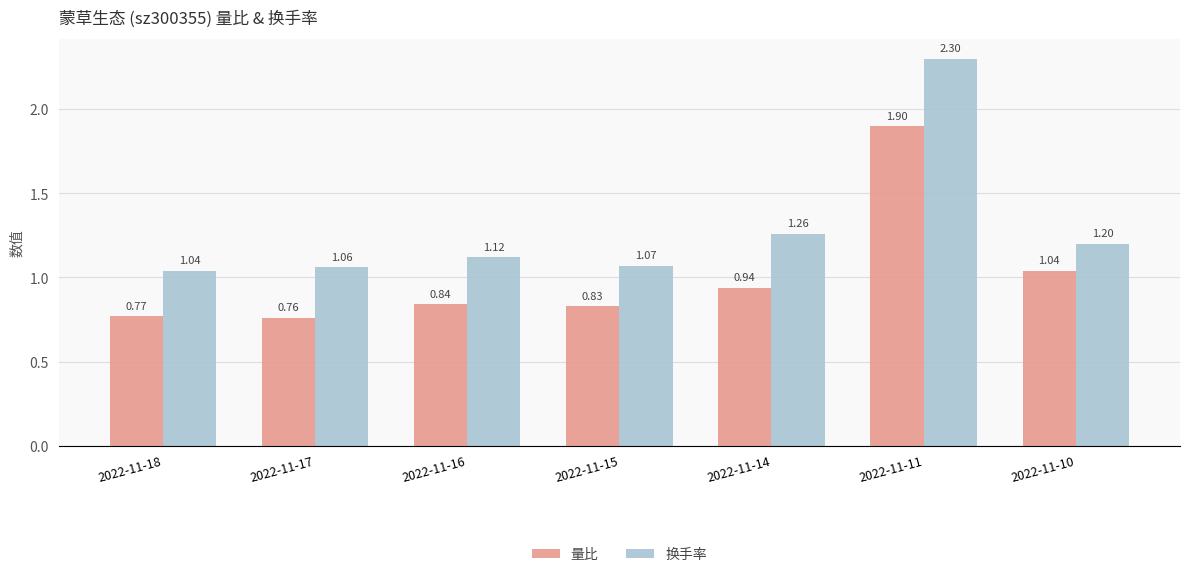

What is the approximate value of 量比 at 2022-11-11?

1.9